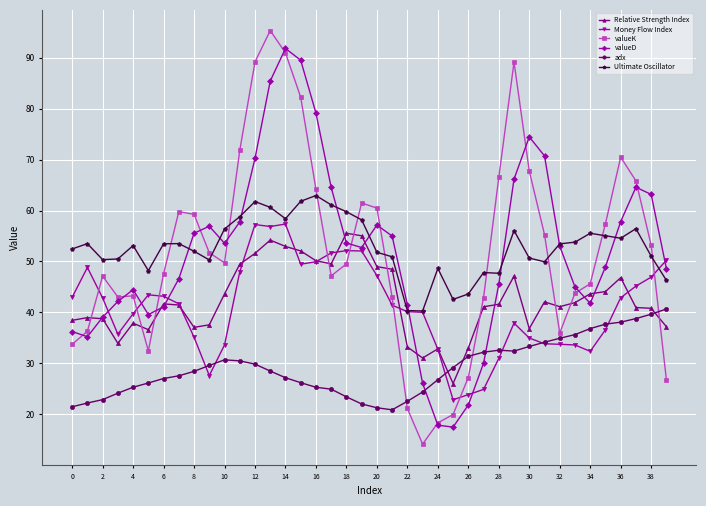

True or false: valueK and adx cross at least once.

True